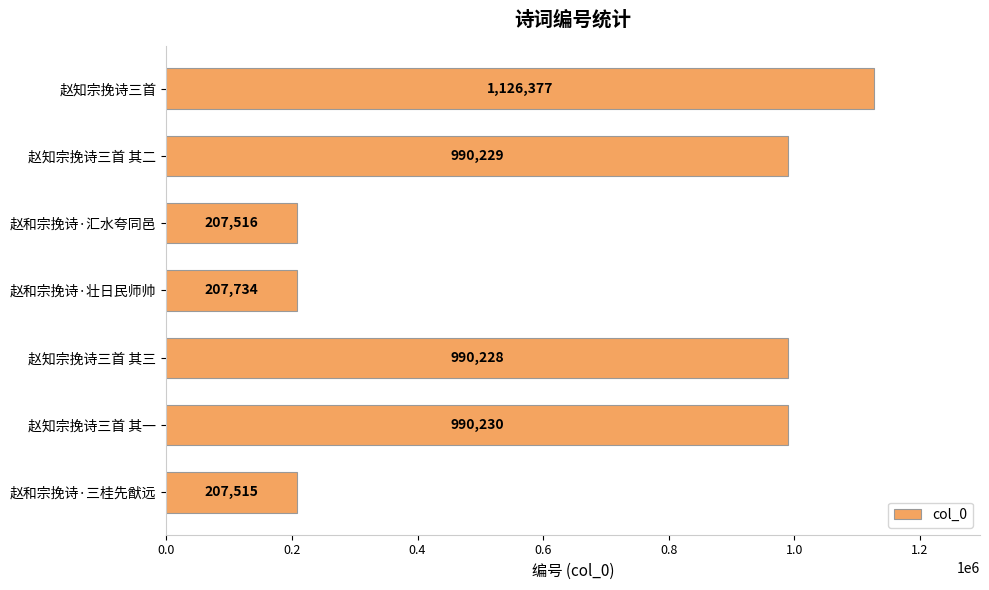

How many data points are less than 990228?

3